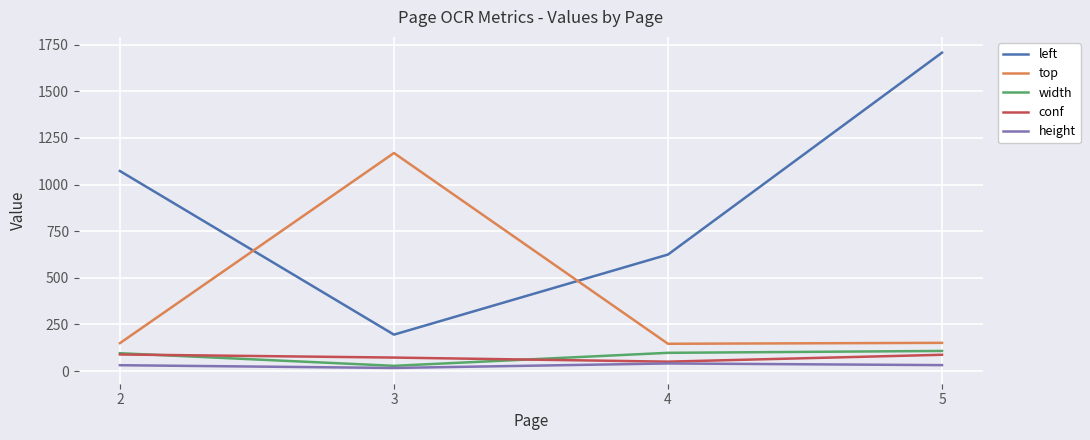

True or false: left and height intersect in this chart.

False